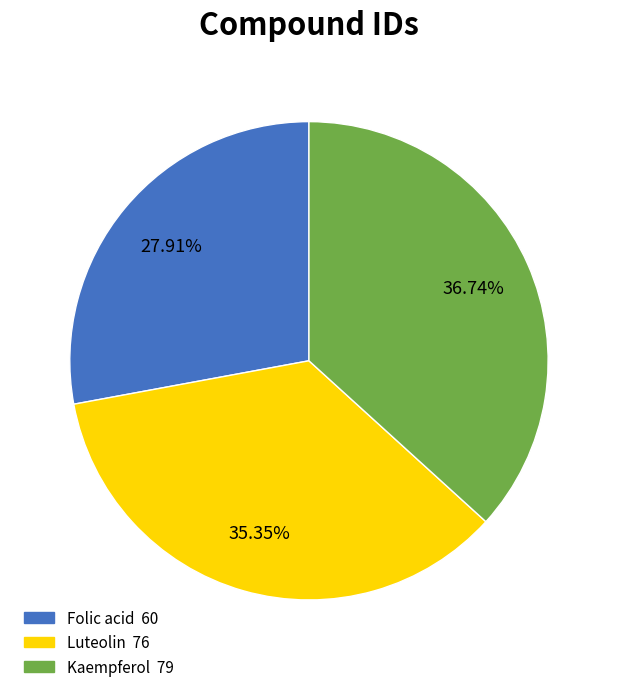

Rank the categories by value from lowest to highest.

Folic acid, Luteolin, Kaempferol